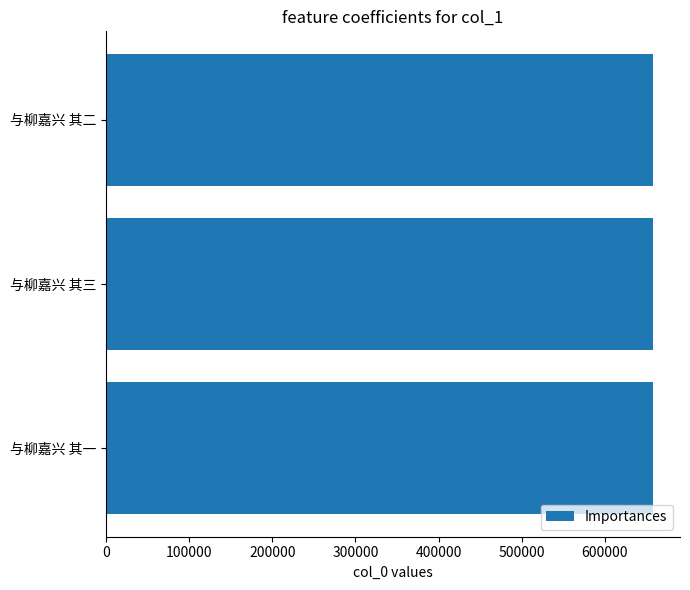

Read the value at 与柳嘉兴 其三.

657593